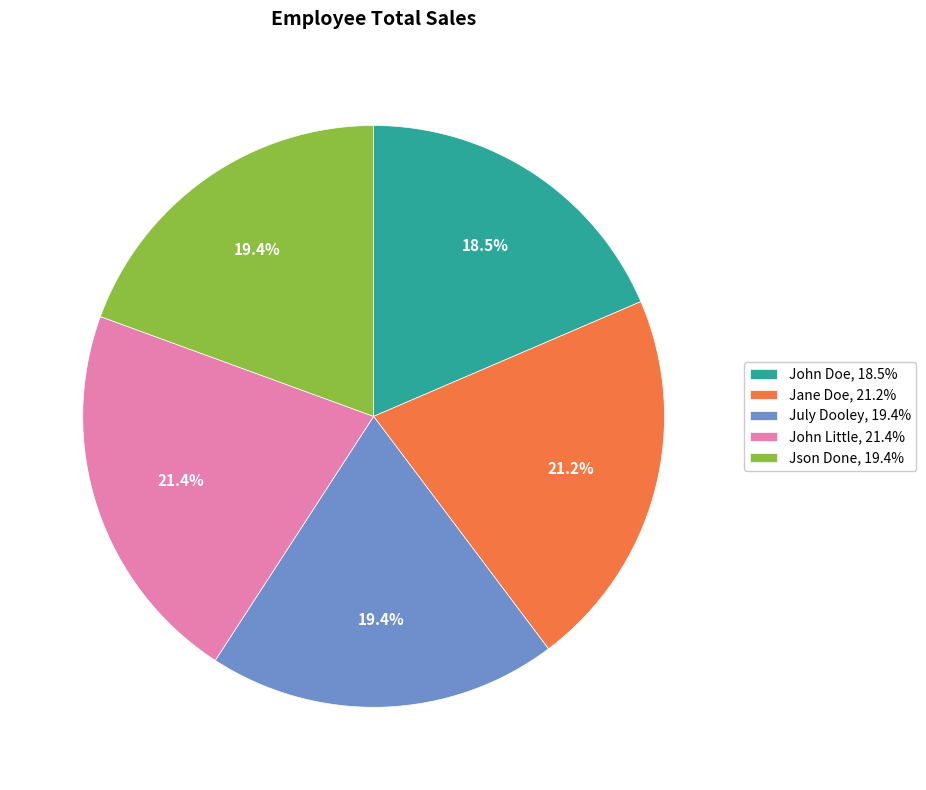

True or false: July Dooley accounts for 19% of the total.

True